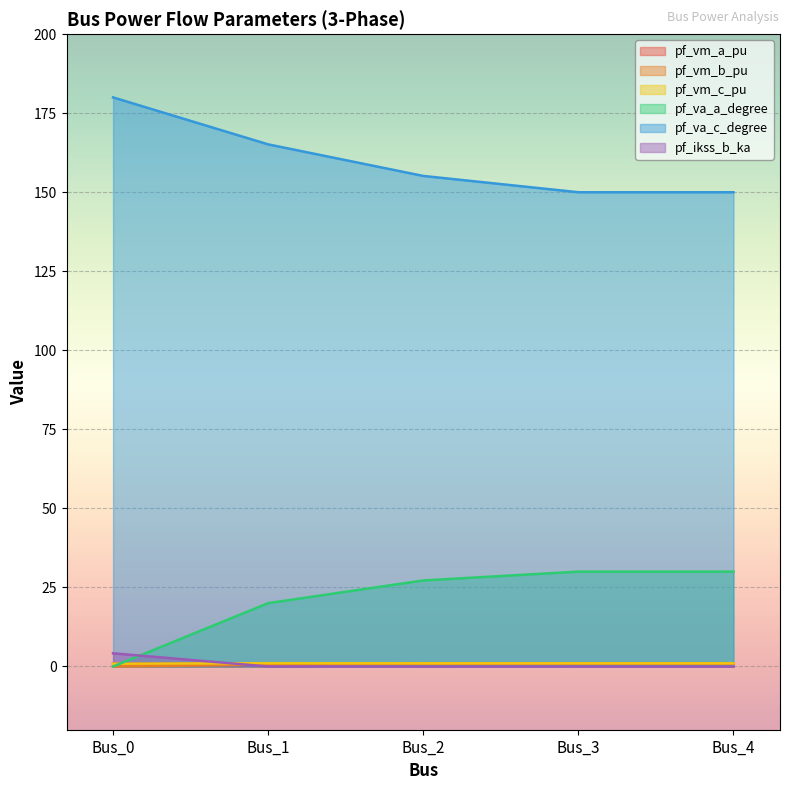

What are all the series names shown in the legend?

pf_vm_a_pu, pf_vm_b_pu, pf_vm_c_pu, pf_va_a_degree, pf_va_c_degree, pf_ikss_b_ka